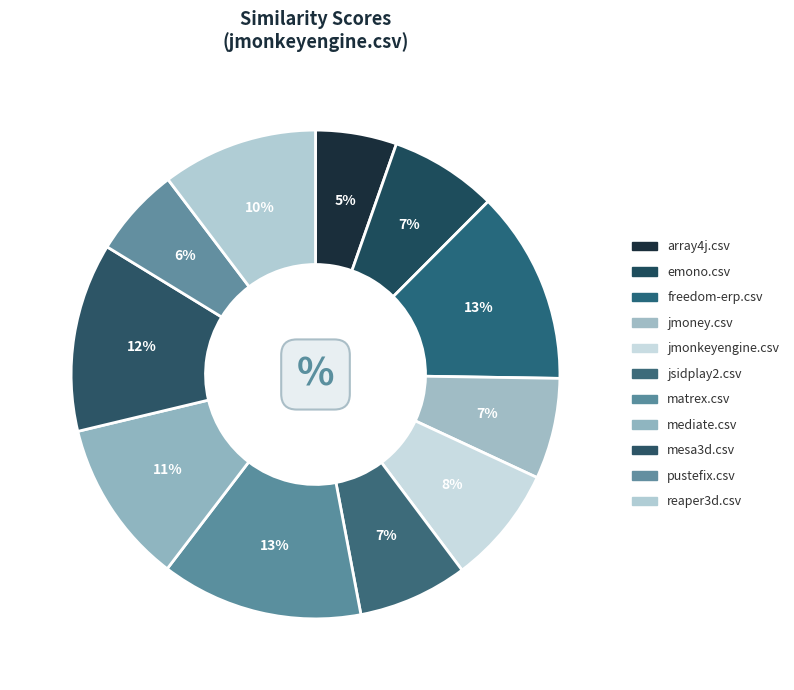

Which slice is the smallest?

array4j.csv